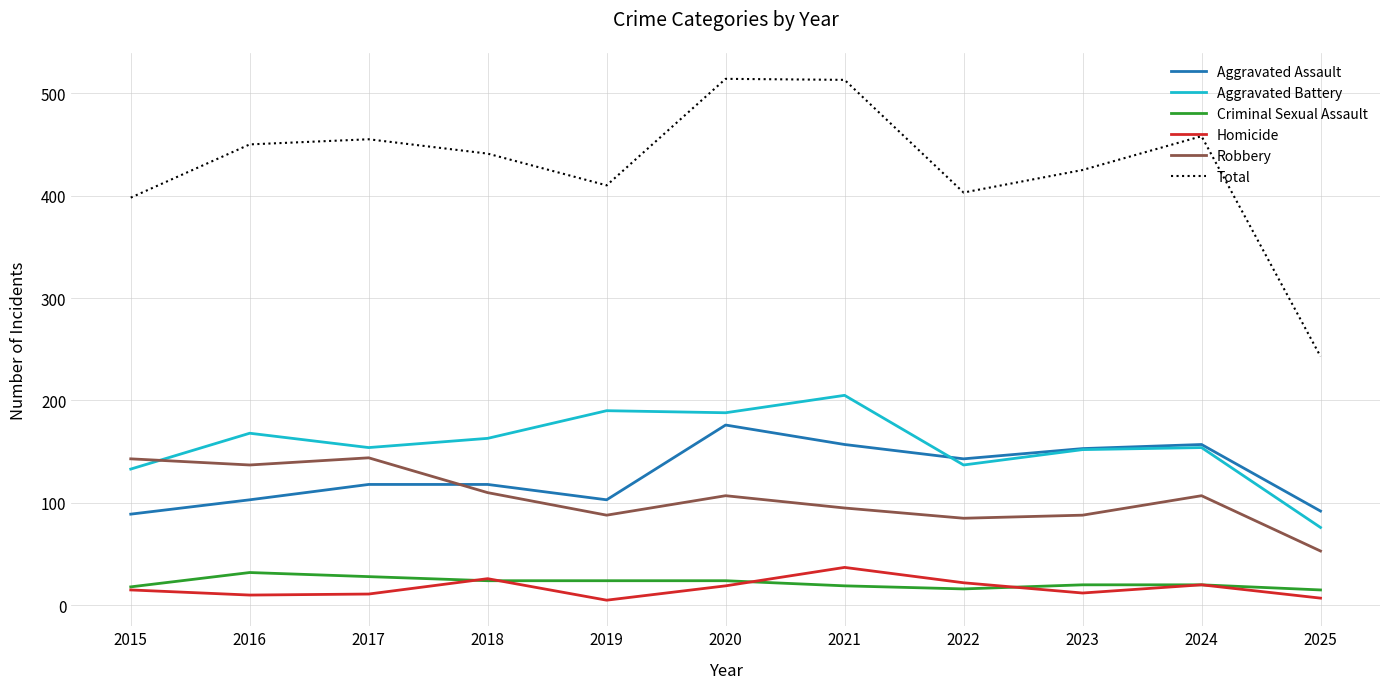

Which series has the widest spread of values?

Total